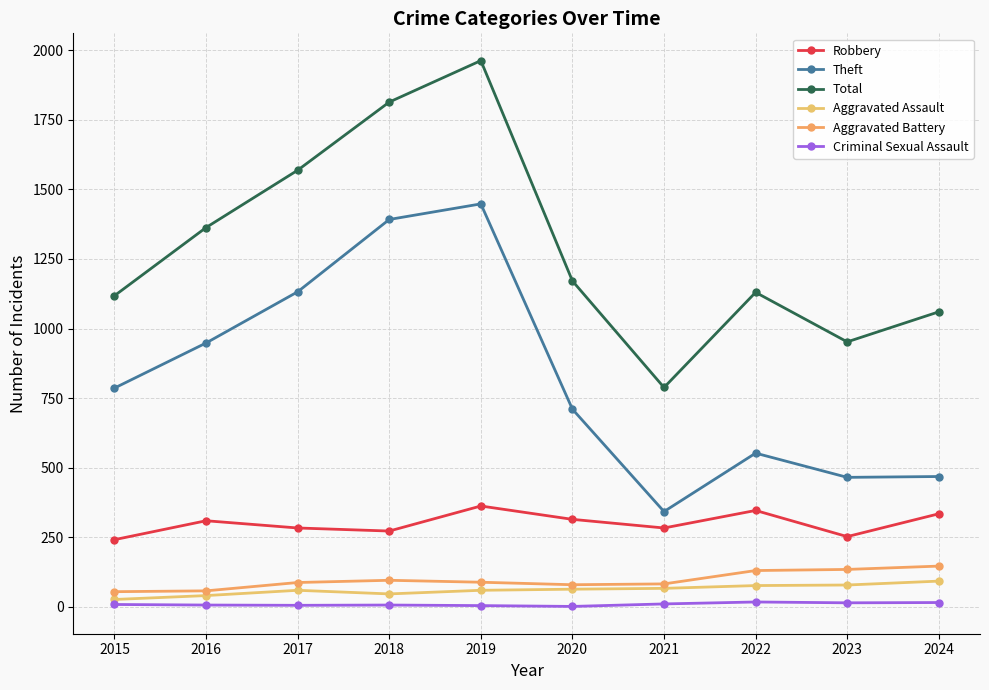

Is it true that Robbery equals 334 at 2024?

True